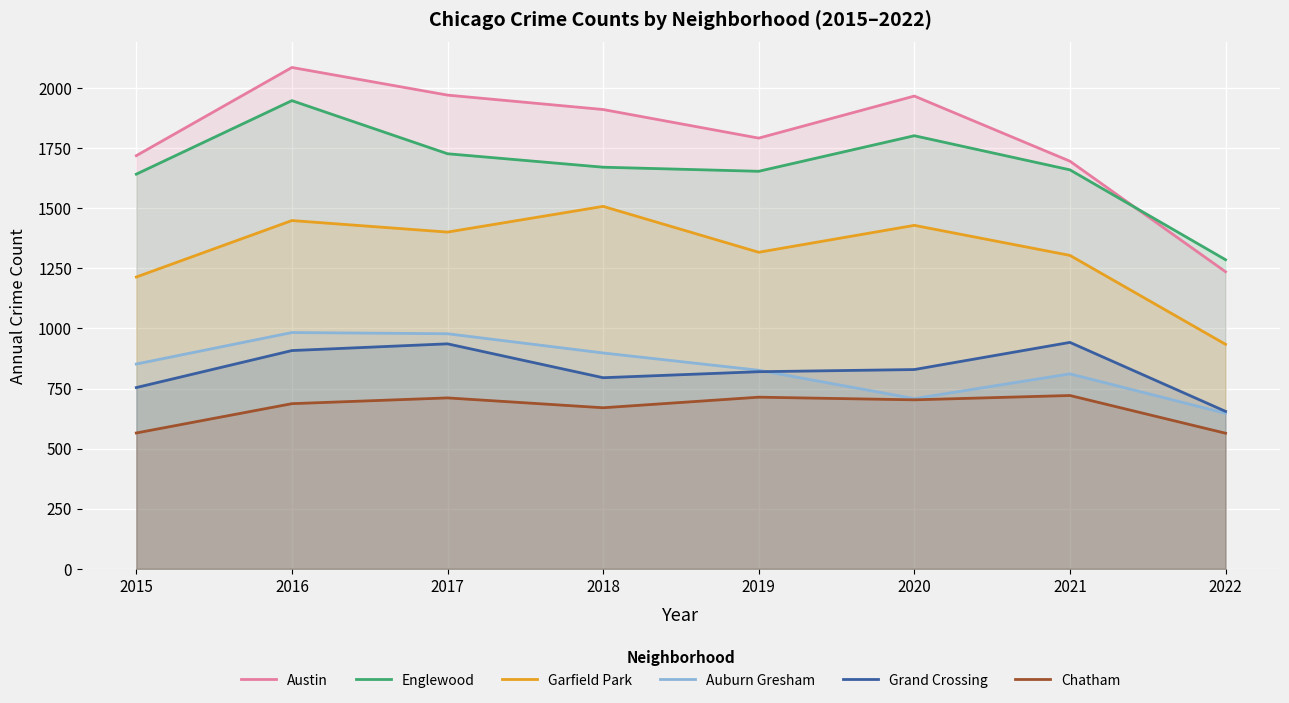

Between 2017 and 2020, which series saw the biggest shift?

Auburn Gresham